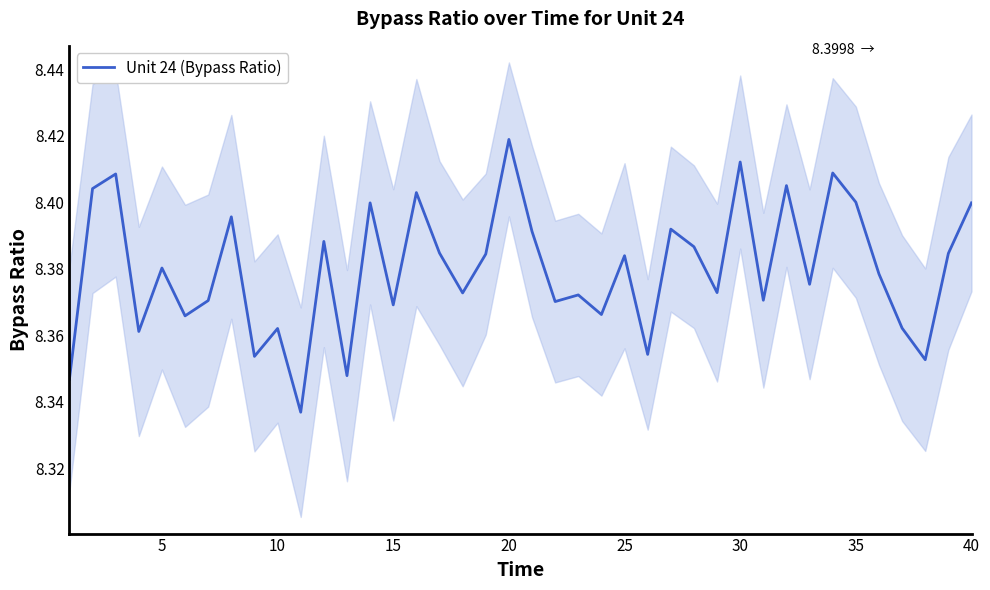

What is the value of the 32nd point from the left?

8.4